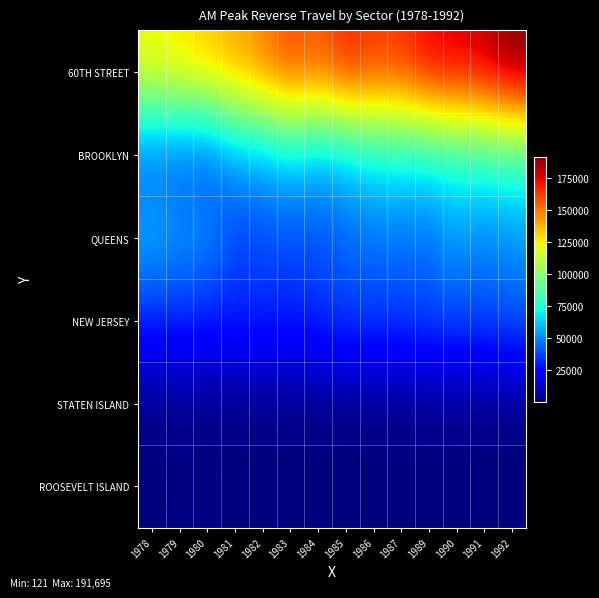

Which has a higher value, 1983 or 1982?

1983